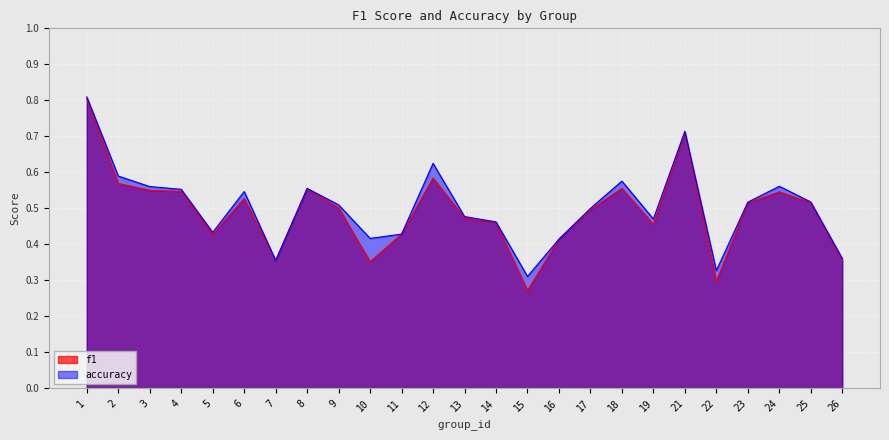

How many accuracy values are between 0 and 1?

25